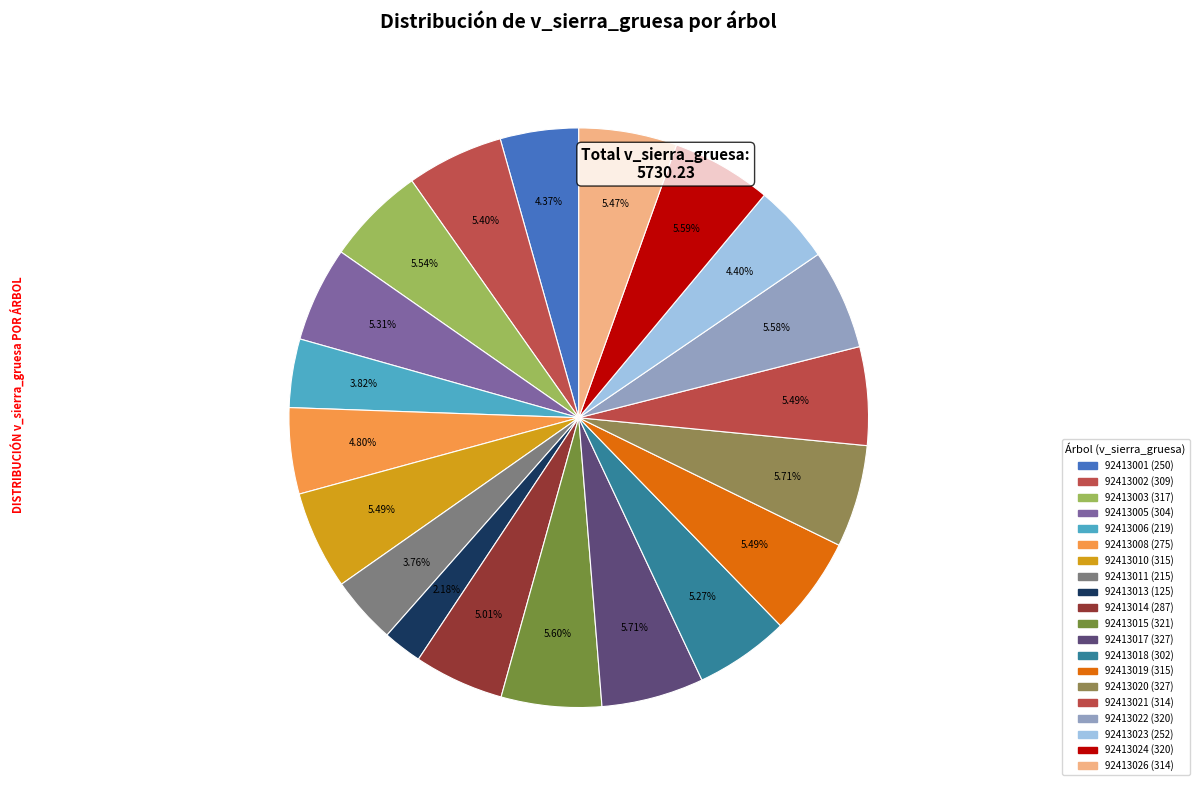

Approximately how many times larger is the value at 92413011 compared to 92413022?

0.7